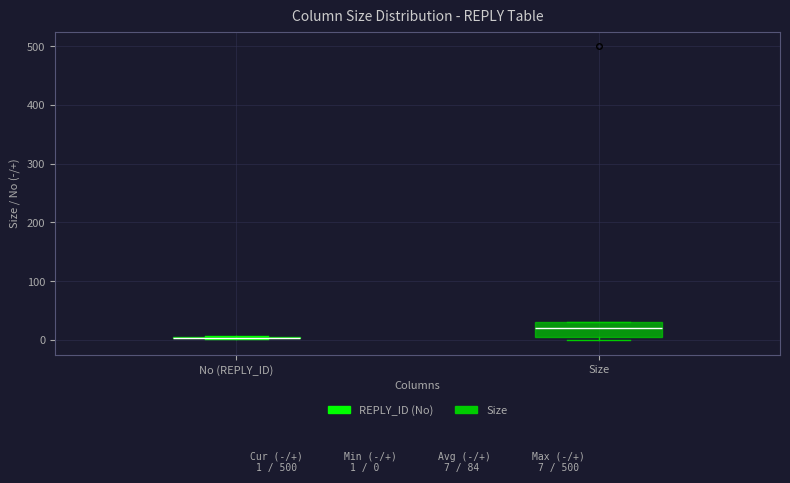

Comparing the boxes themselves (not the whiskers), which one is the tallest?

Size